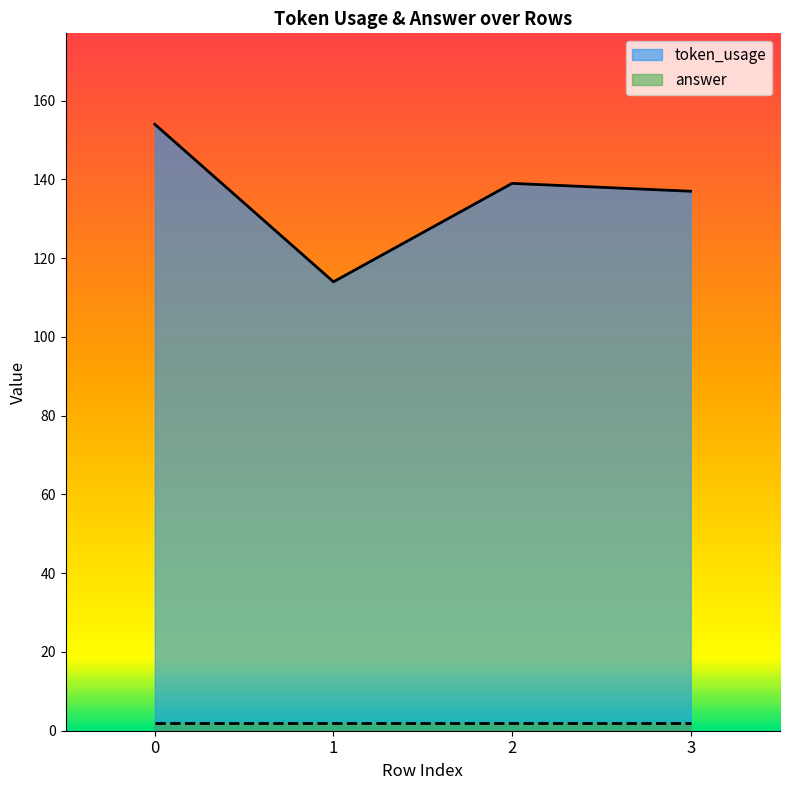

Where is the data nearest to the value 134?

3